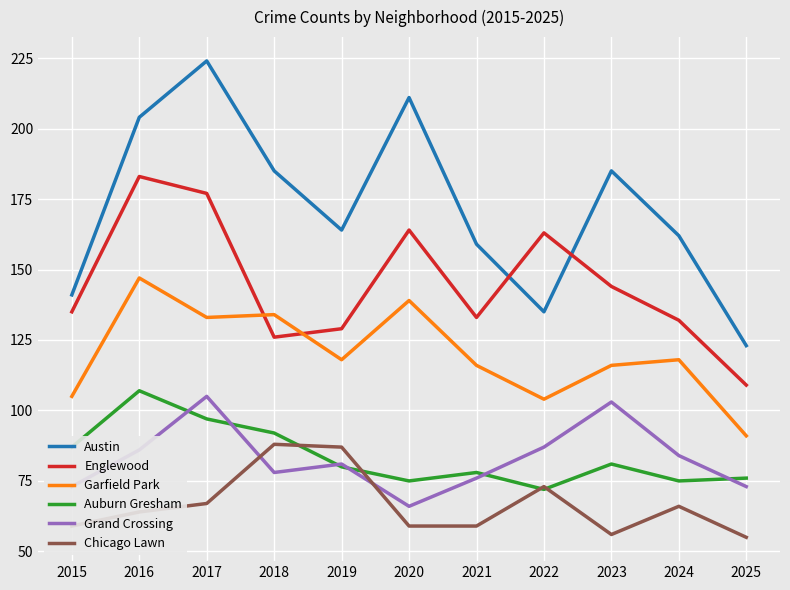

How many values in the Englewood series are below 135?

5